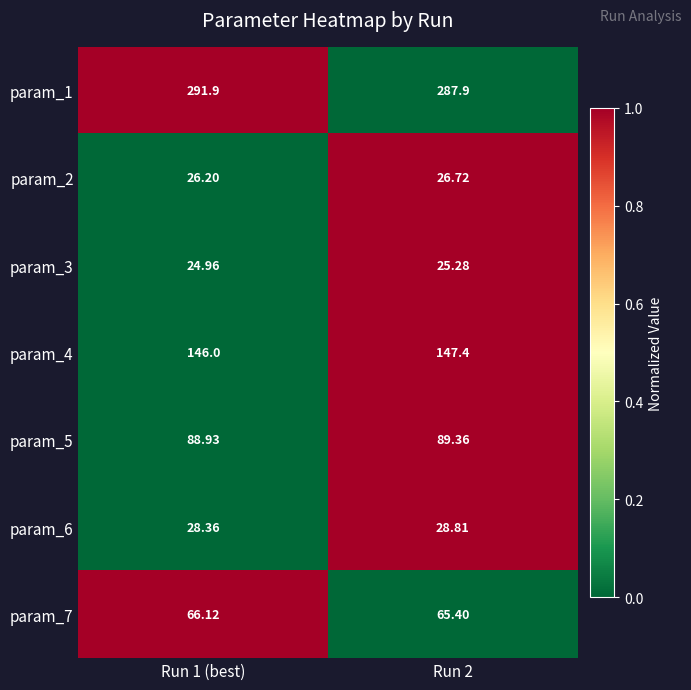

How many values in the param_5 series exceed 89?

1